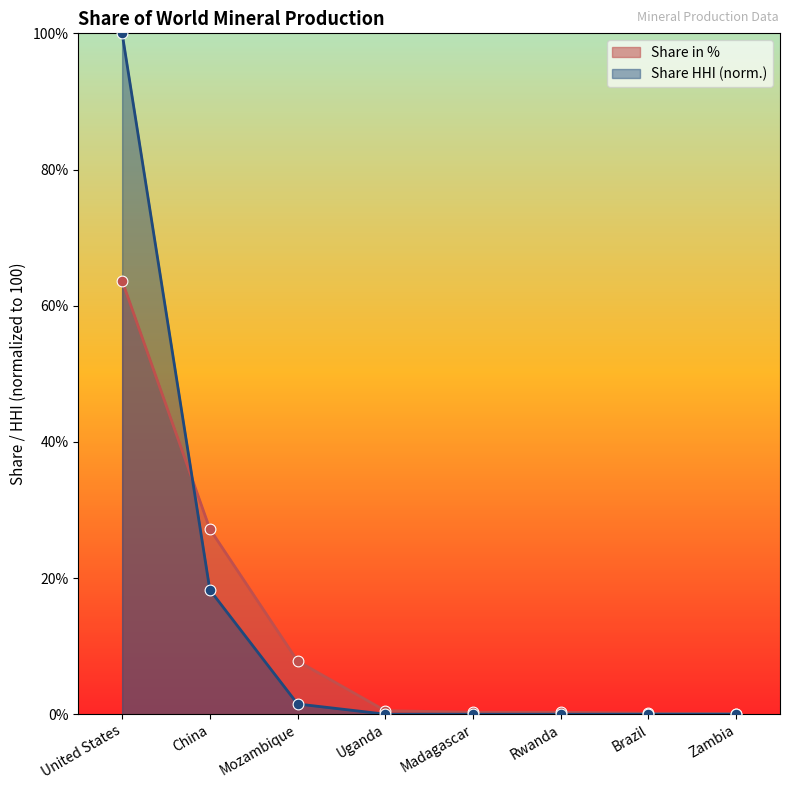

What is the total value across all series at Rwanda?

0.3